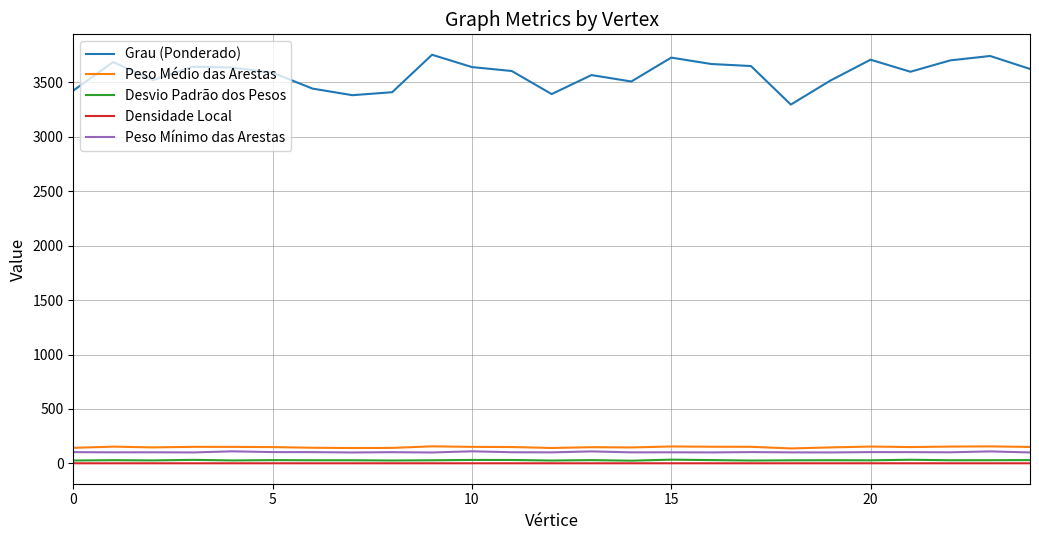

True or false: Peso Mínimo das Arestas and Desvio Padrão dos Pesos intersect in this chart.

False